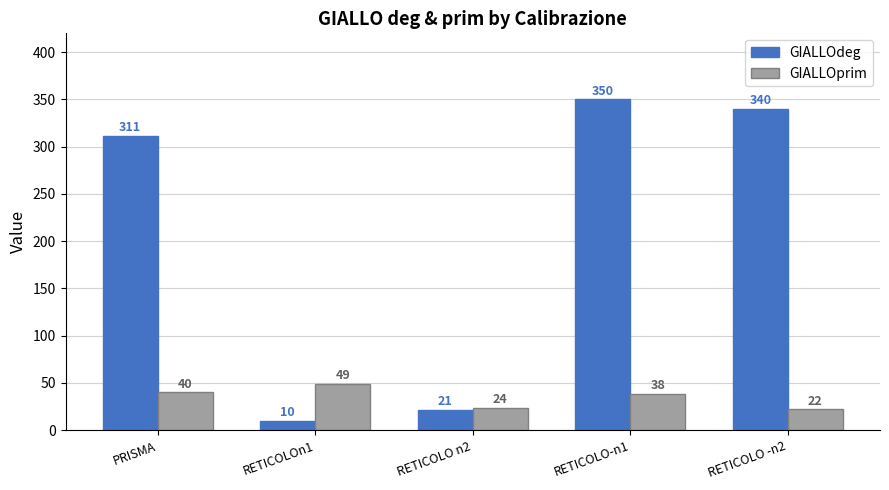

At which label is GIALLOprim closest to 35?

RETICOLO-n1